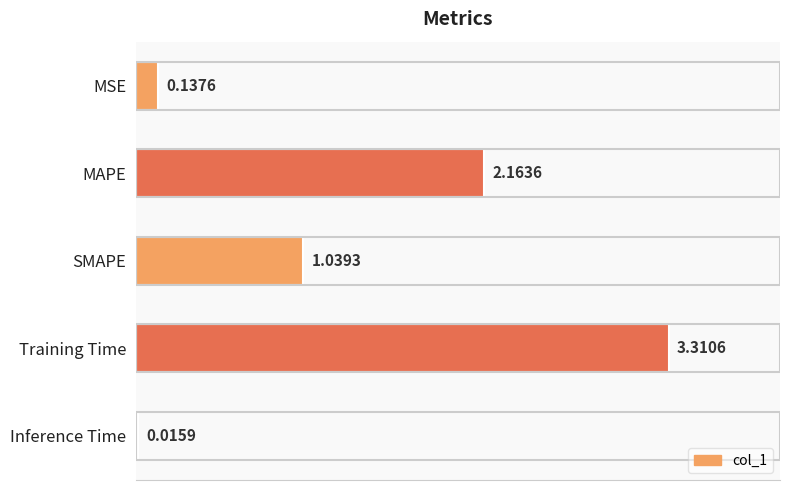

What is the change in value from MSE to MAPE?

+2.0